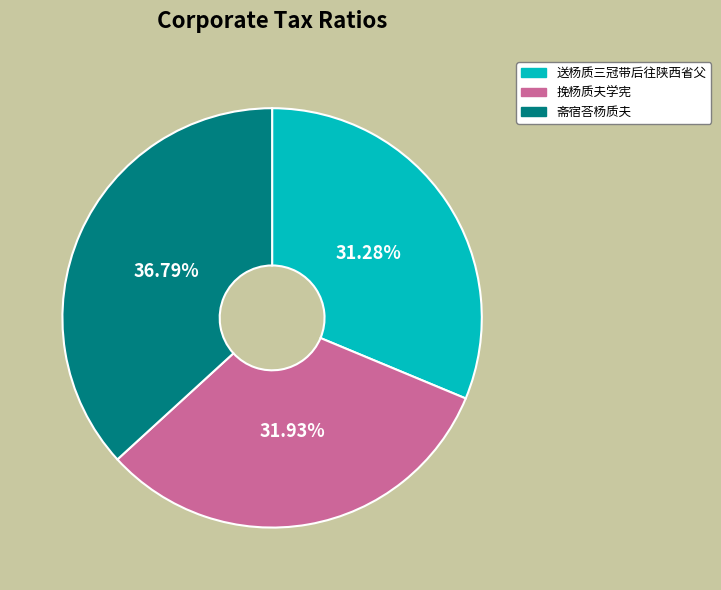

Which slice is the smallest?

送杨质三冠带后往陕西省父